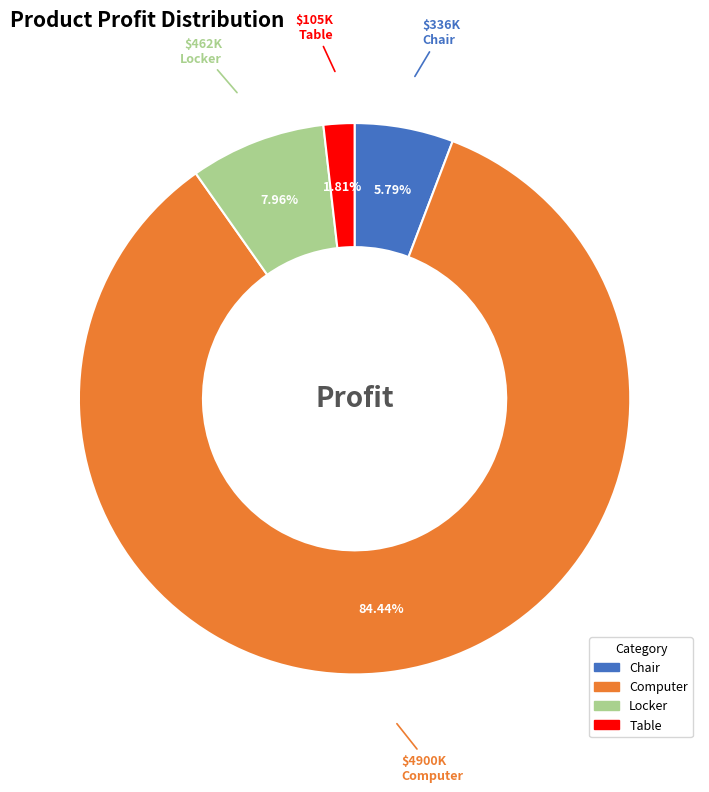

What is the ratio of the value at Computer to the value at Table?

46.7